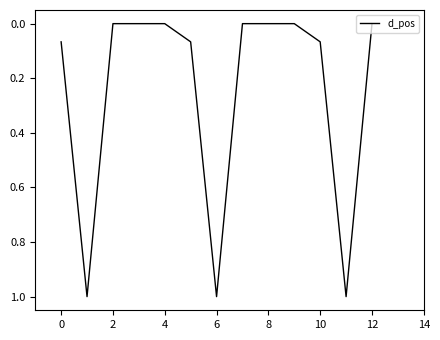

What is the difference between the maximum and minimum values?

1.0